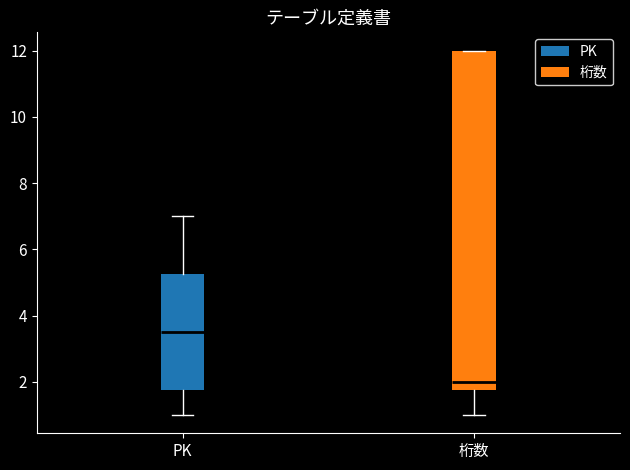

Reading left to right, transcribe this box plot: for each box, give where its median line is, the range the box spans, and where its two whiskers end, as read against the y-axis. The values are not printed on the chart, so give them approximately, as read against the axis.

PK: median 3.6, box 1.8 to 5.2, whiskers 1.0 to 7.0
桁数: median 2.0, box 1.8 to 12.0, whiskers 1.0 to 12.0